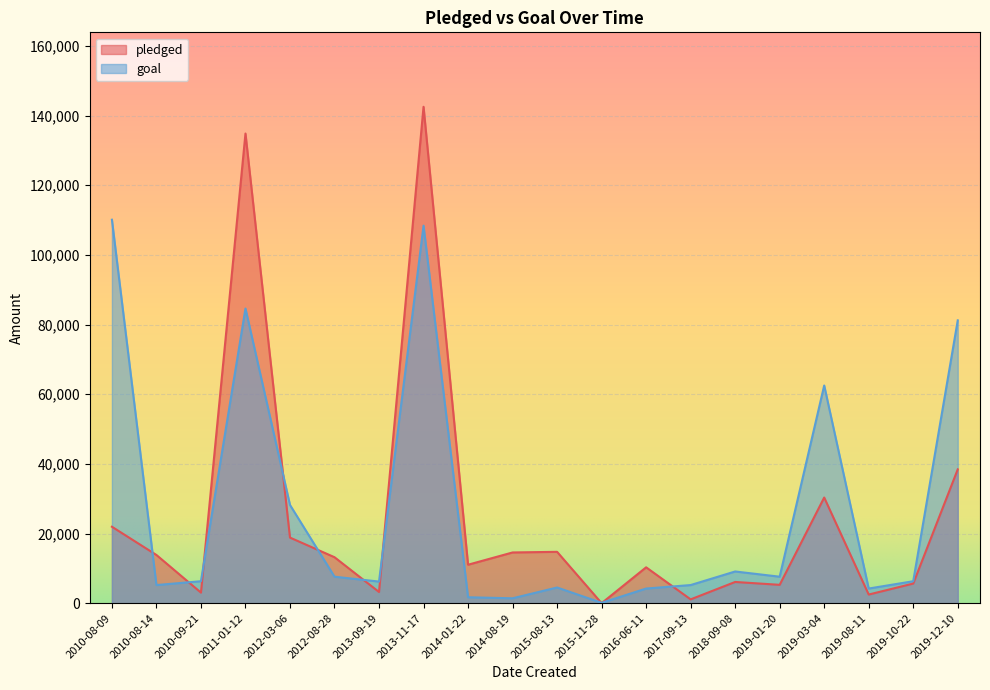

Is the value of pledged at 2012-08-28 greater than the value of goal at 2019-08-11?

Yes